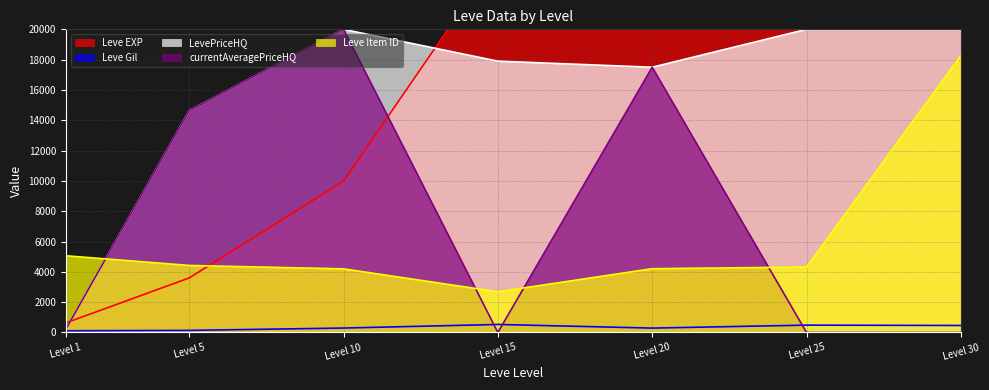

How many values in the Leve Gil series exceed 293?

3